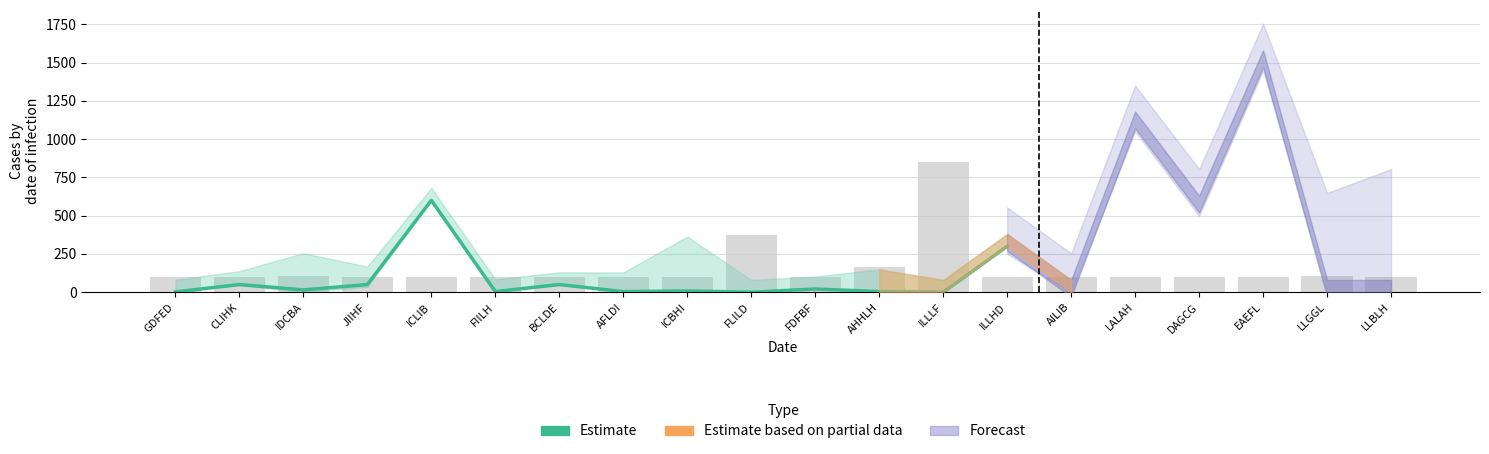

Which has a higher value, AFLDI or CLIHK?

CLIHK